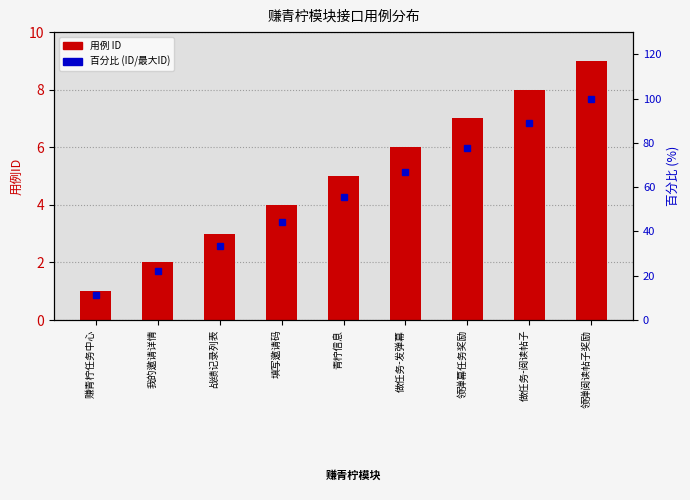

Is the value of 用例 ID at 战绩记录列表 greater than the value of 百分比 (ID/最大ID) at 做任务-发弹幕?

No